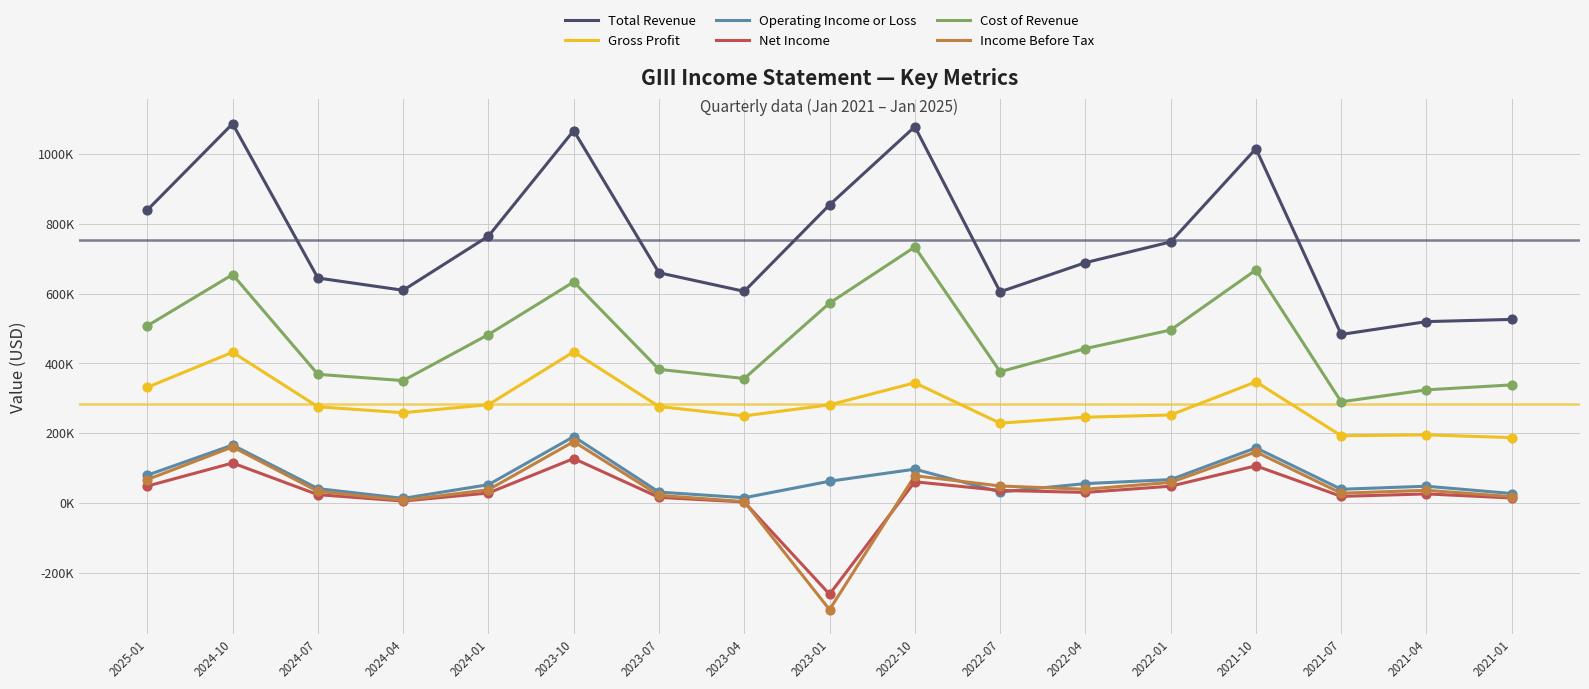

What are all the series names shown in the legend?

Total Revenue, Gross Profit, Operating Income or Loss, Net Income, Cost of Revenue, Income Before Tax